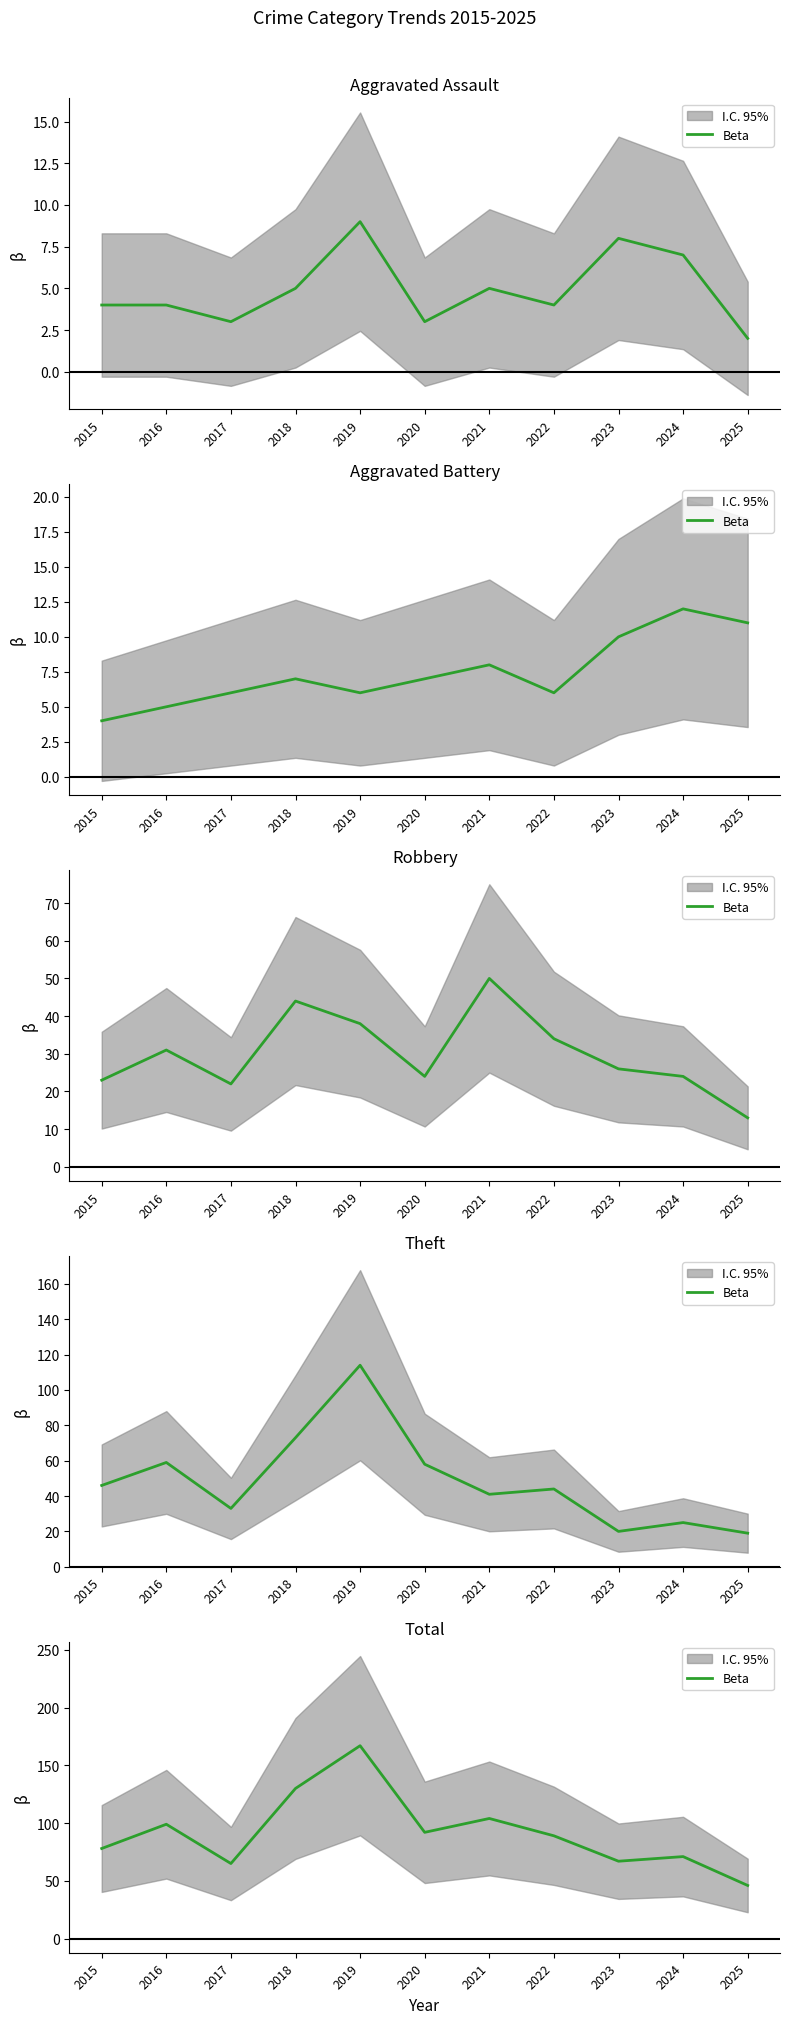

How many lines are shown in the chart?

1